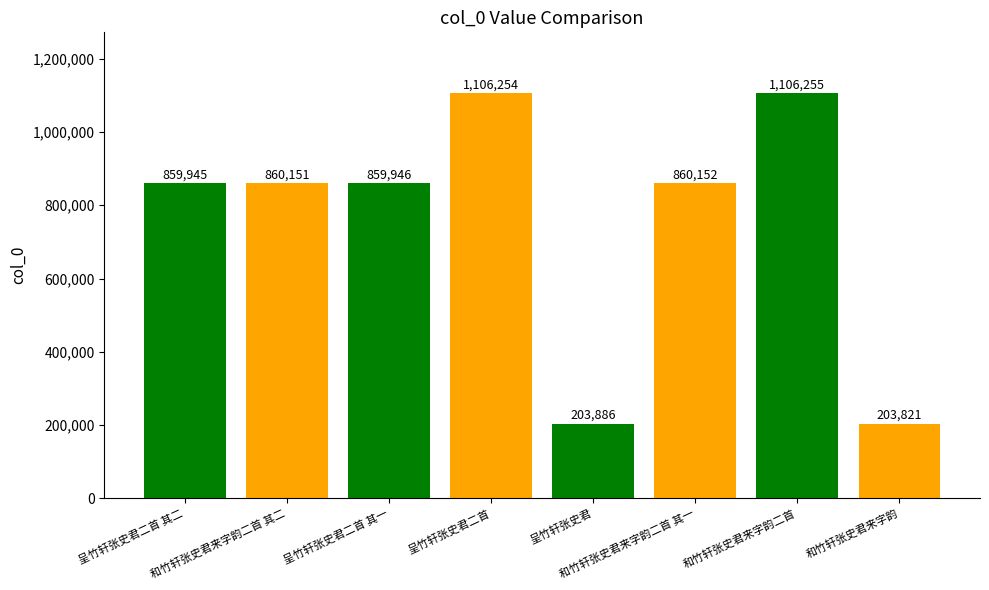

The chart shows a value of 352568 at 呈竹轩张史君. True or false?

False